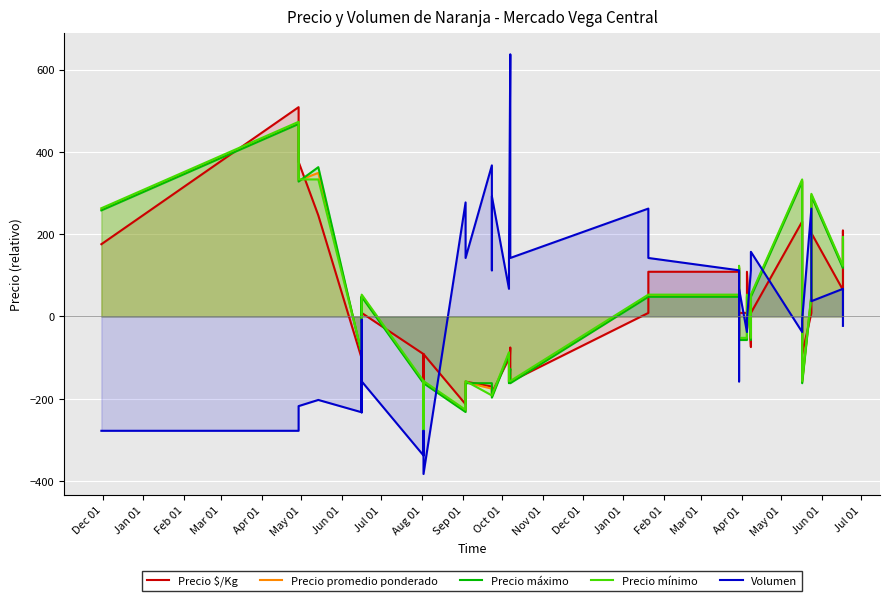

Is the value of Precio $/Kg at 36 greater than the value of Precio máximo at Jan 01?

No